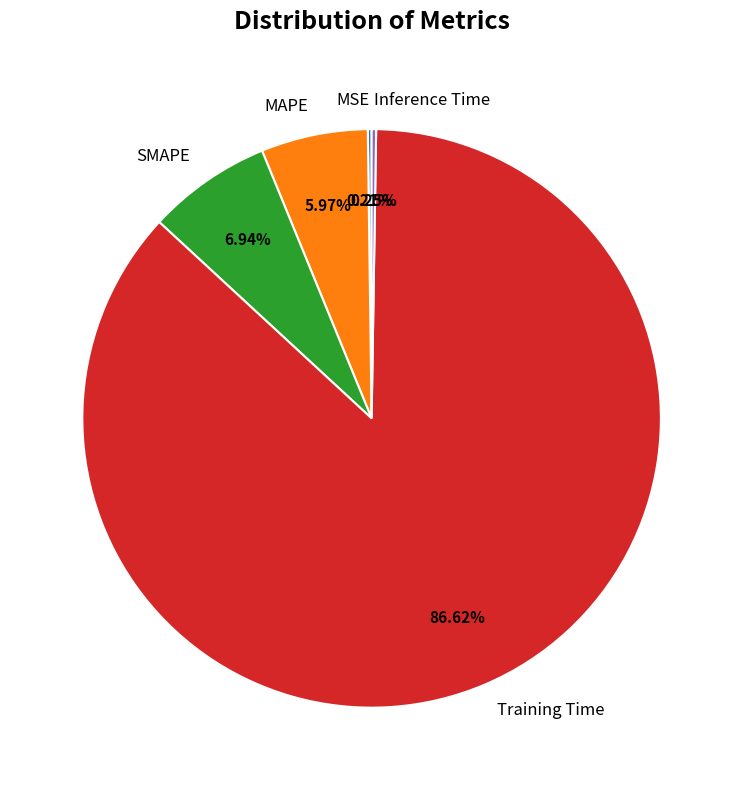

Is there a majority slice in this chart?

Yes